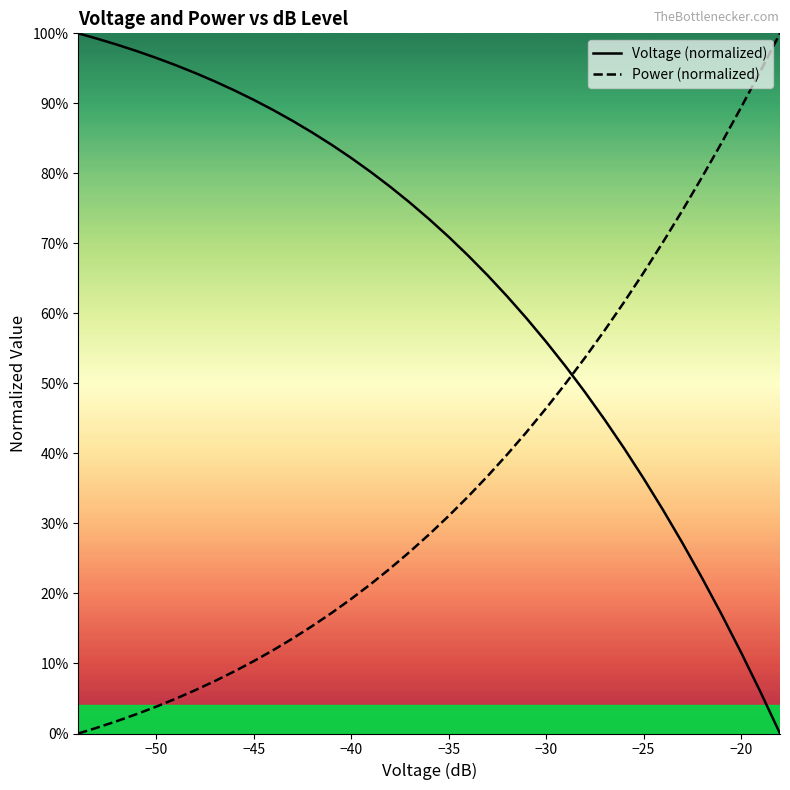

Reading left to right, transcribe all the data shown in this chart.

Voltage (normalized): 1.0	1.0	1.0	1.0	1.0	1.0	0.9	0.9	0.9	0.9	0.9	0.9	0.9	0.8	0.8	0.8	0.8	0.8	0.7	0.7	0.7	0.7	0.6	0.6	0.6	0.5	0.5	0.4	0.4	0.4	0.3	0.3	0.2	0.2	0.1	0.1	0.0
Power (normalized): 0.0	0.0	0.0	0.0	0.0	0.0	0.1	0.1	0.1	0.1	0.1	0.1	0.2	0.2	0.2	0.2	0.2	0.3	0.3	0.3	0.3	0.4	0.4	0.4	0.5	0.5	0.5	0.6	0.6	0.7	0.7	0.7	0.8	0.8	0.9	0.9	1.0